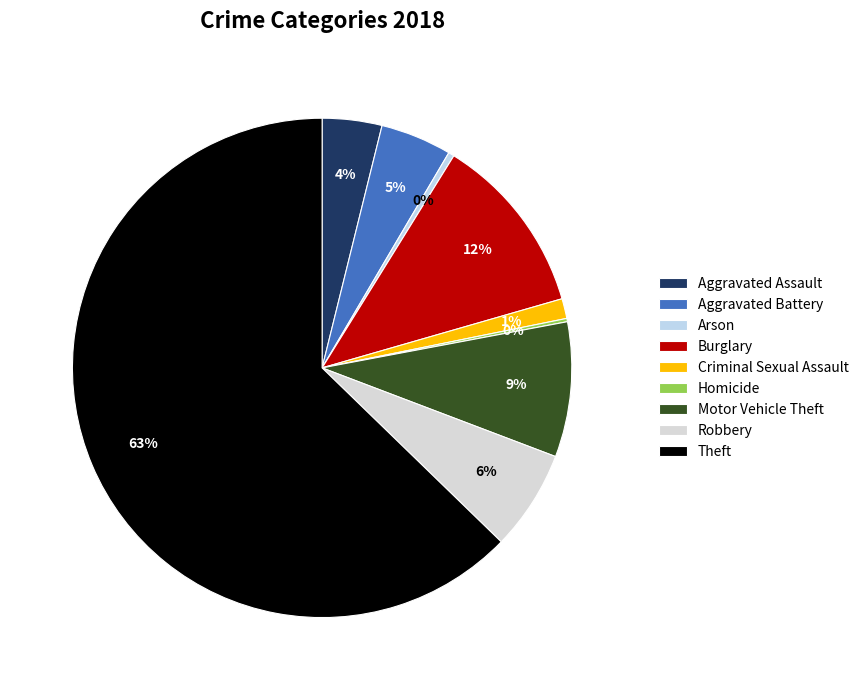

What percentage is the Burglary slice, to the nearest percent?

12%